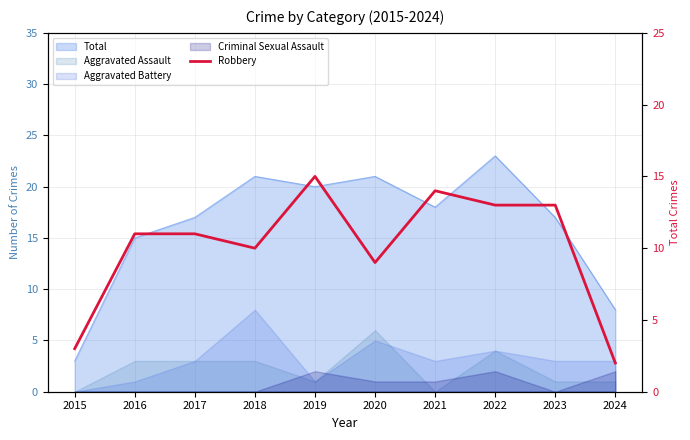

Reading left to right, what are all the values shown in this chart?

2015=3	2016=11	2017=11	2018=10	2019=15	2020=9	2021=14	2022=13	2023=13	2024=2